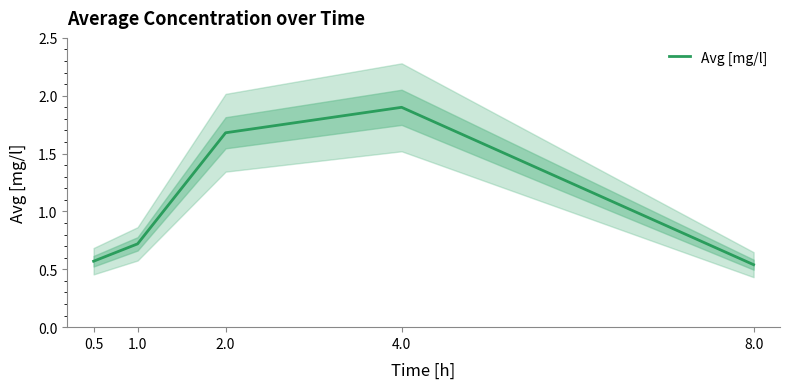

What is the difference between the values at 8.0 and 4.0?

1.4